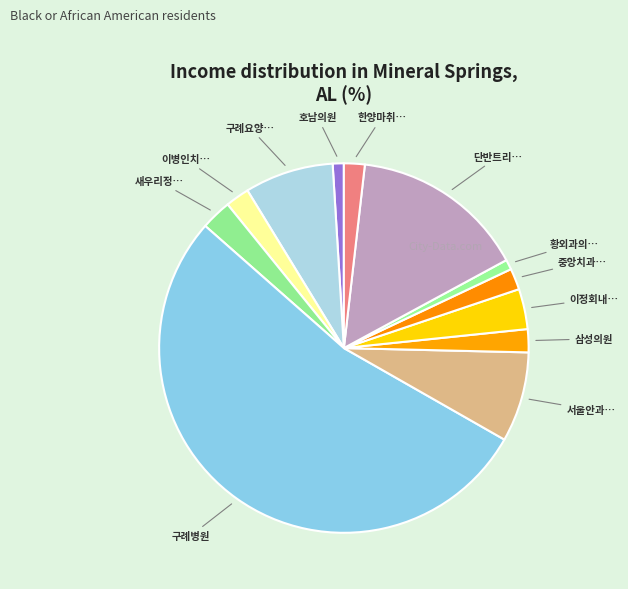

Count the number of slices in the pie.

12